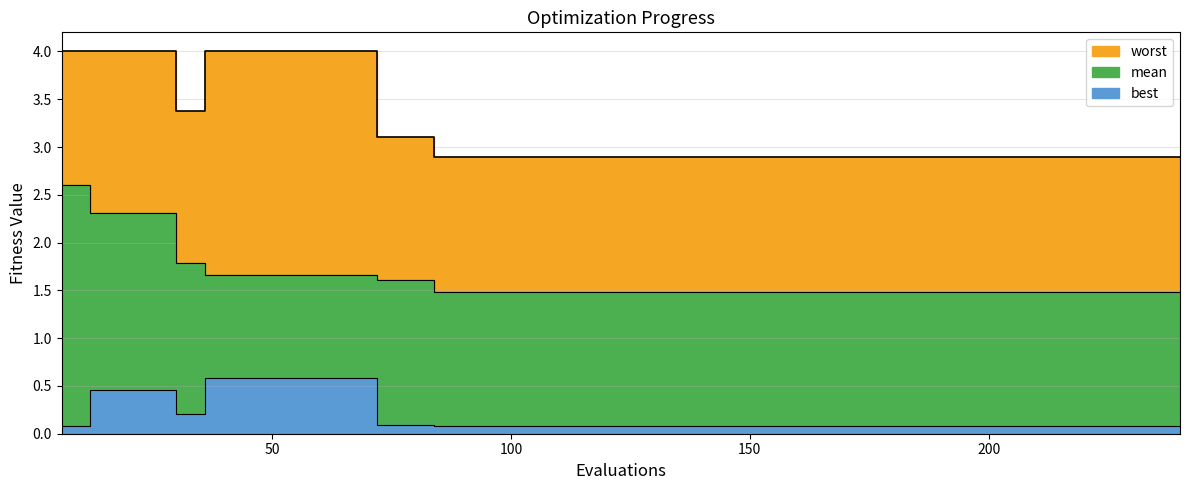

Which series has the largest range (max minus min)?

mean